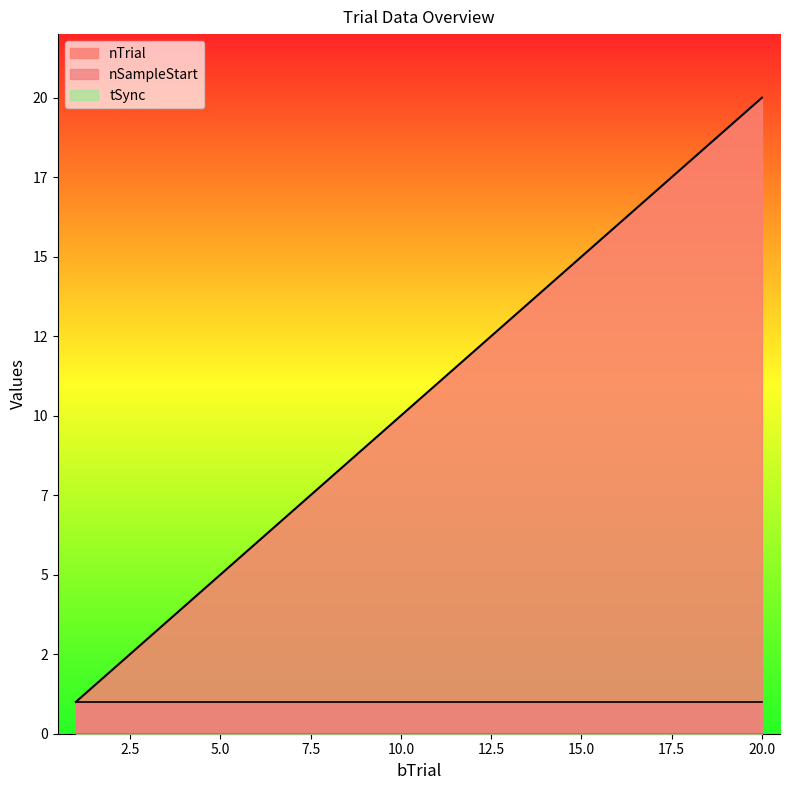

What is the value of the nSampleStart point at the 19th from the left?

1